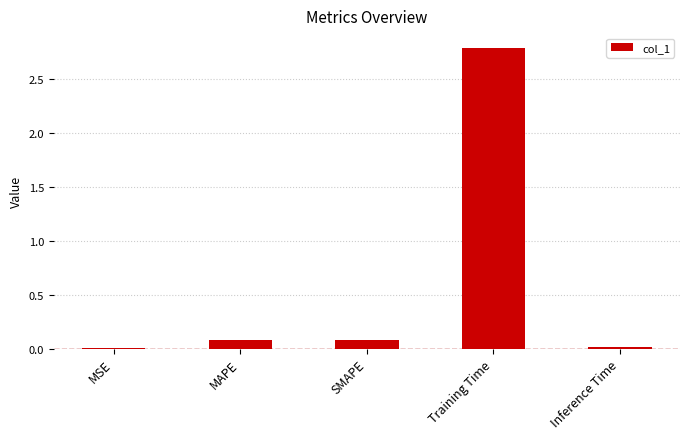

The chart shows a value of 0.1 at SMAPE. True or false?

True